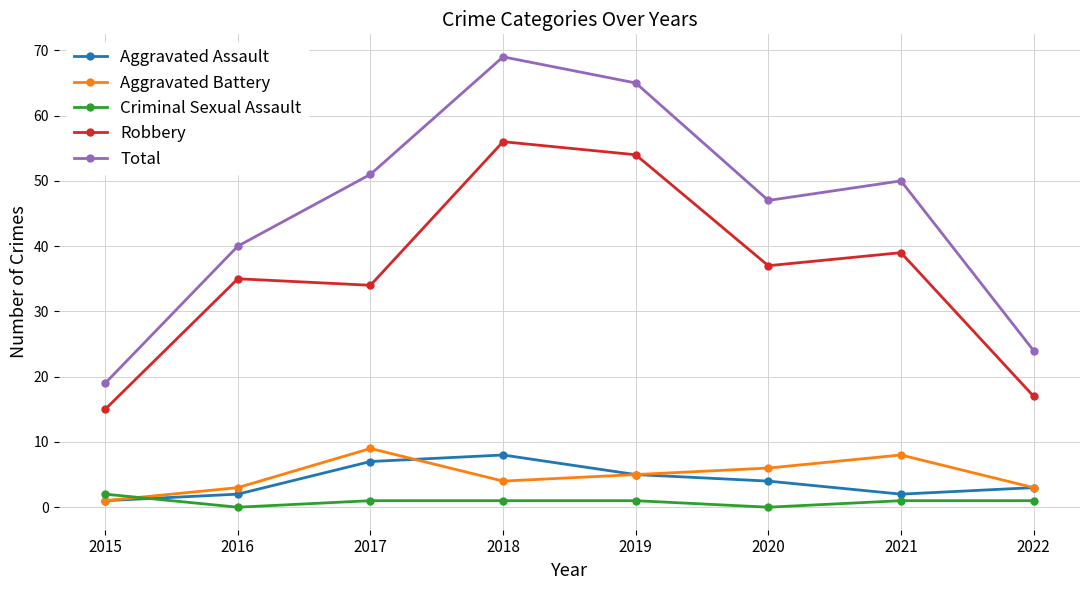

True or false: Aggravated Assault and Total intersect in this chart.

False